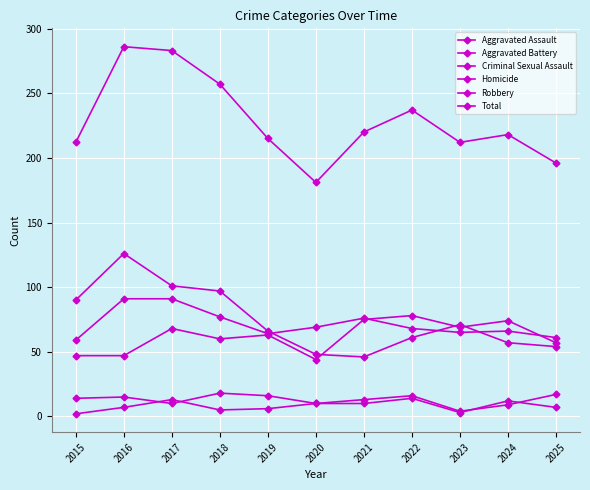

Count the number of data series in this chart.

6